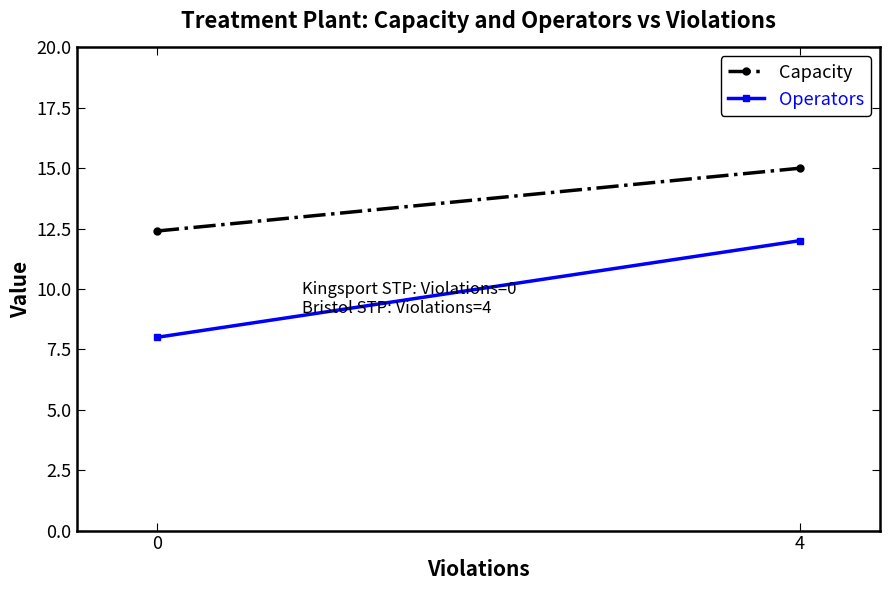

Is the value of Capacity at 0 greater than the value of Operators at 4?

Yes